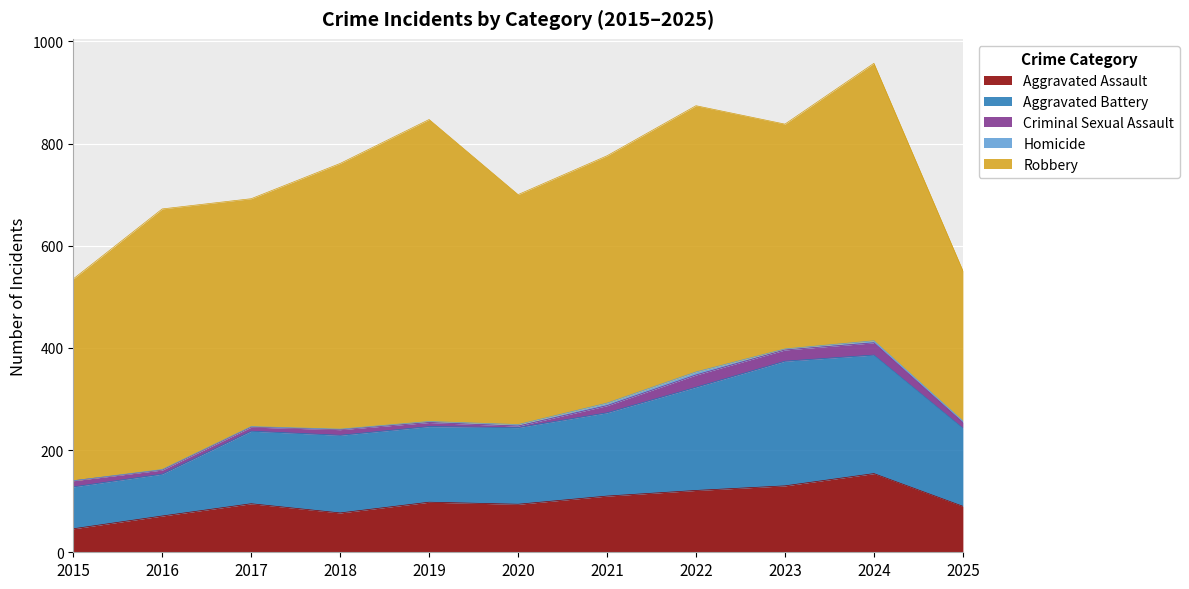

True or false: Robbery and Aggravated Assault cross at least once.

False